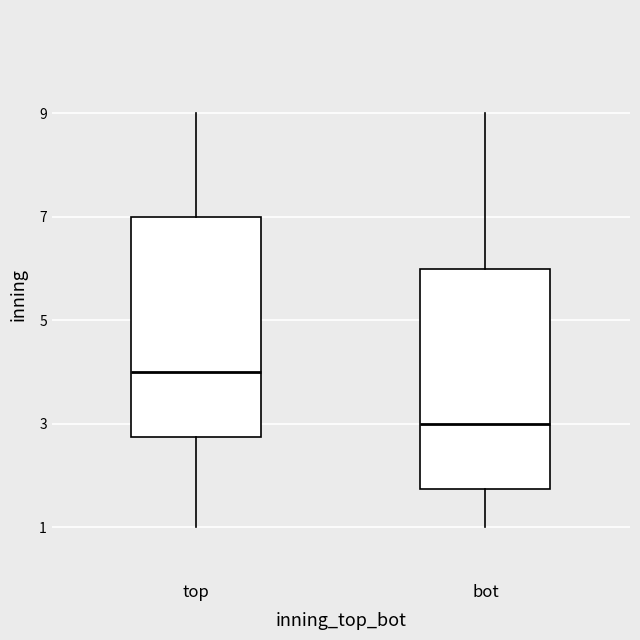

Which box's median line is the lowest?

bot